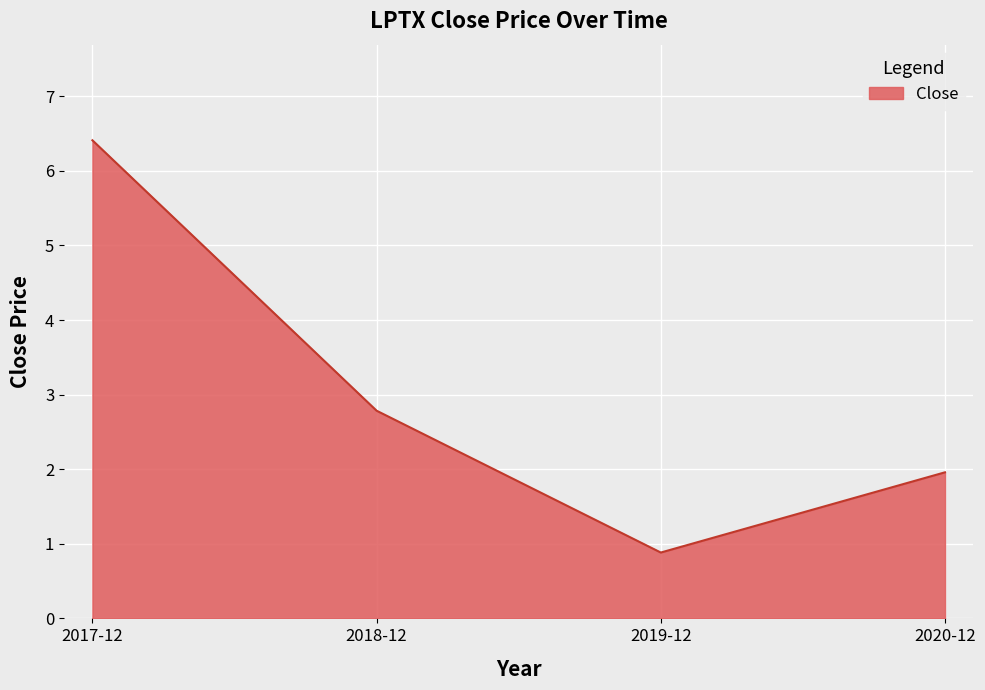

Reading left to right, extract all data points from this chart.

6.4	2.8	0.9	2.0